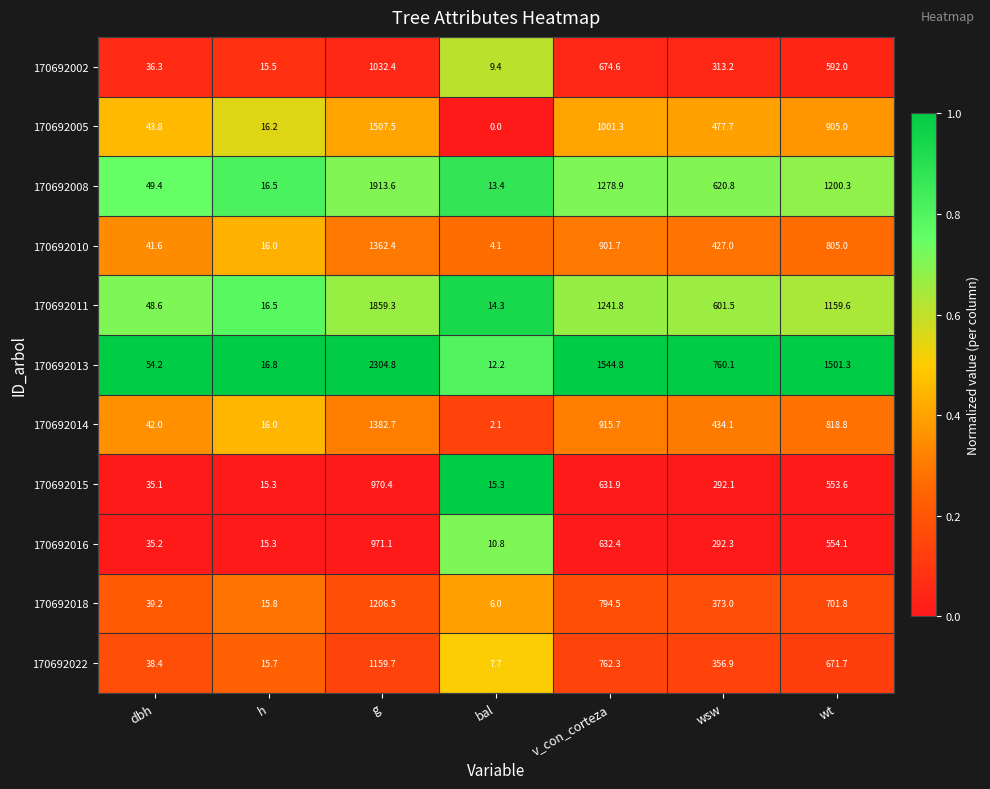

Rank the series by their maximum value, from highest to lowest.

170692013, 170692008, 170692011, 170692005, 170692014, 170692010, 170692018, 170692022, 170692002, 170692016, 170692015